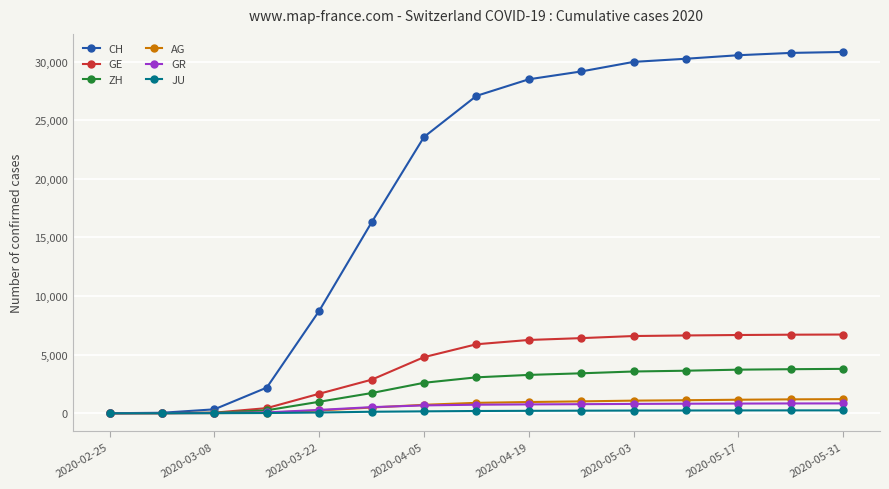

How many data points in CH are less than 27079?

7